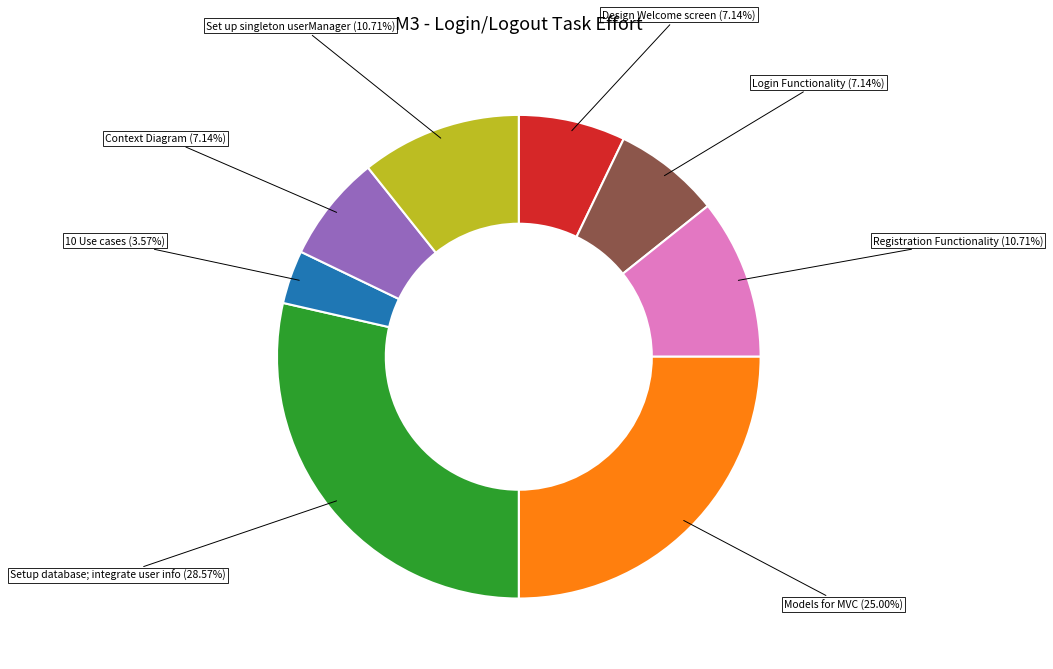

Does any single category account for the majority?

No